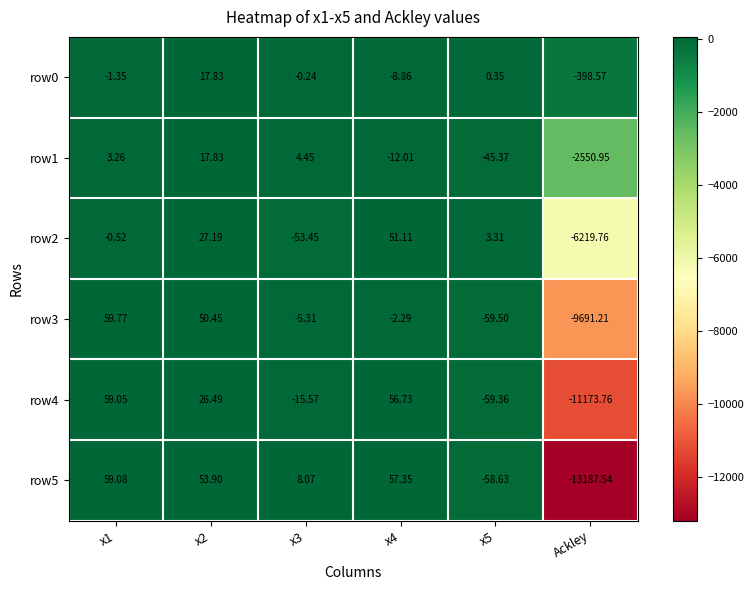

Which category has the lowest value across all series?

Ackley